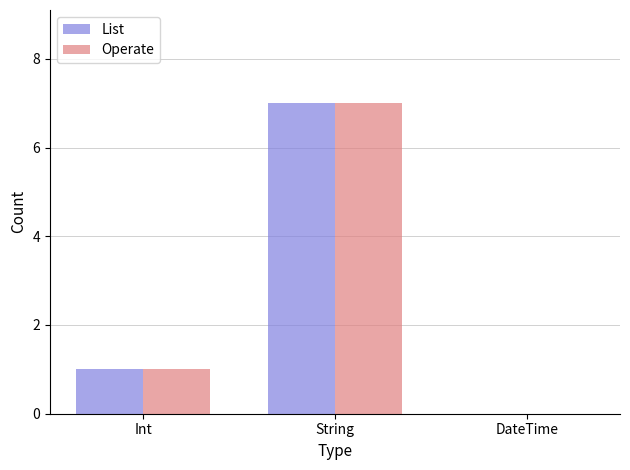

At which label is Operate closest to 3?

Int